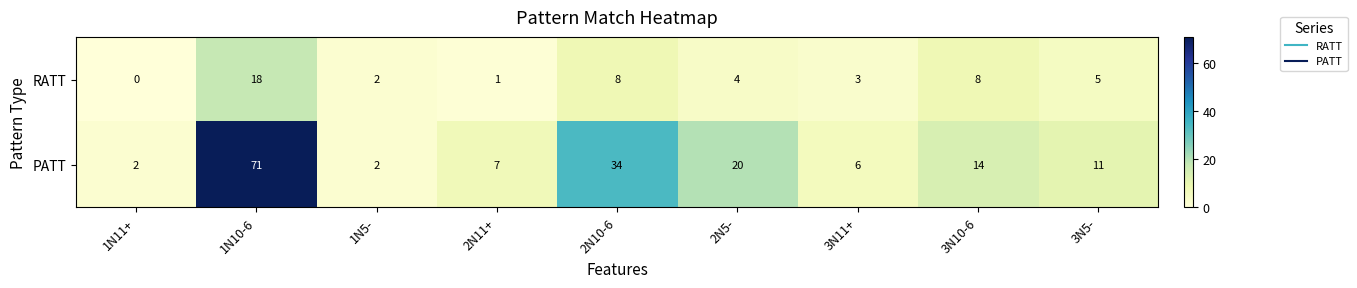

At which label is PATT closest to 36?

2N10-6